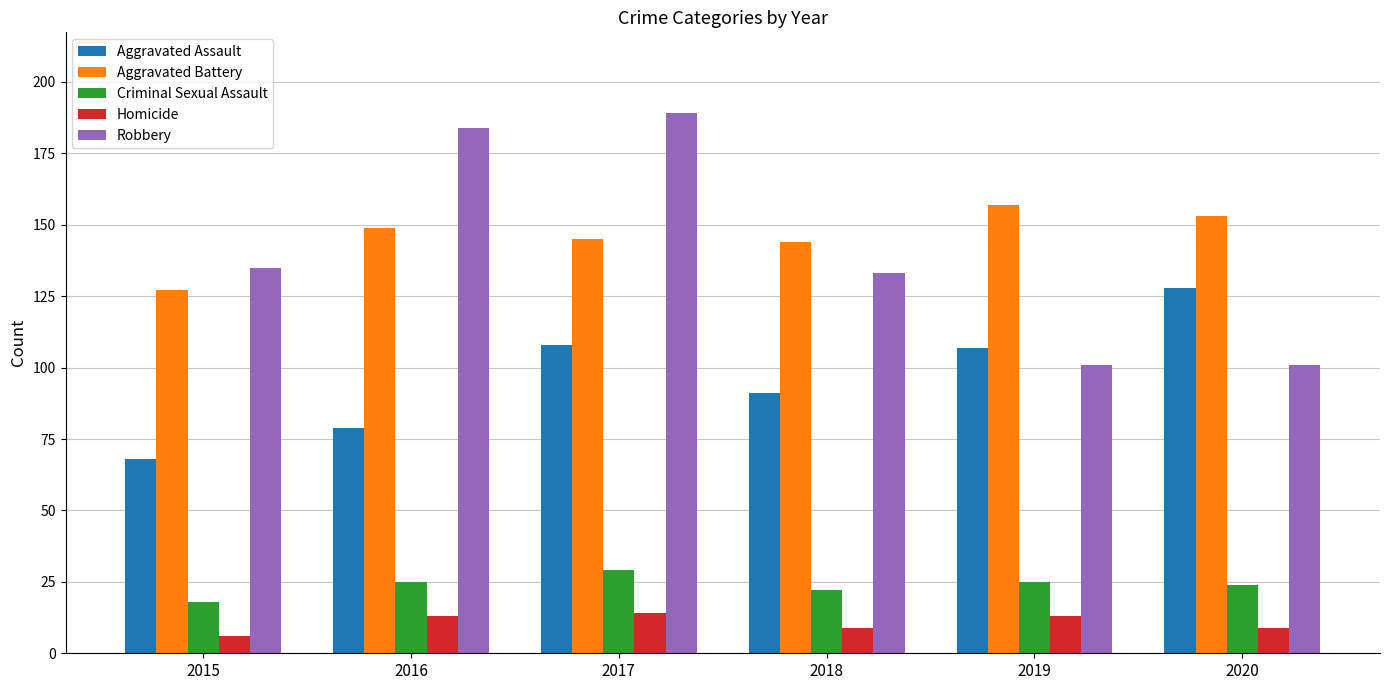

Which series has the largest range (max minus min)?

Robbery